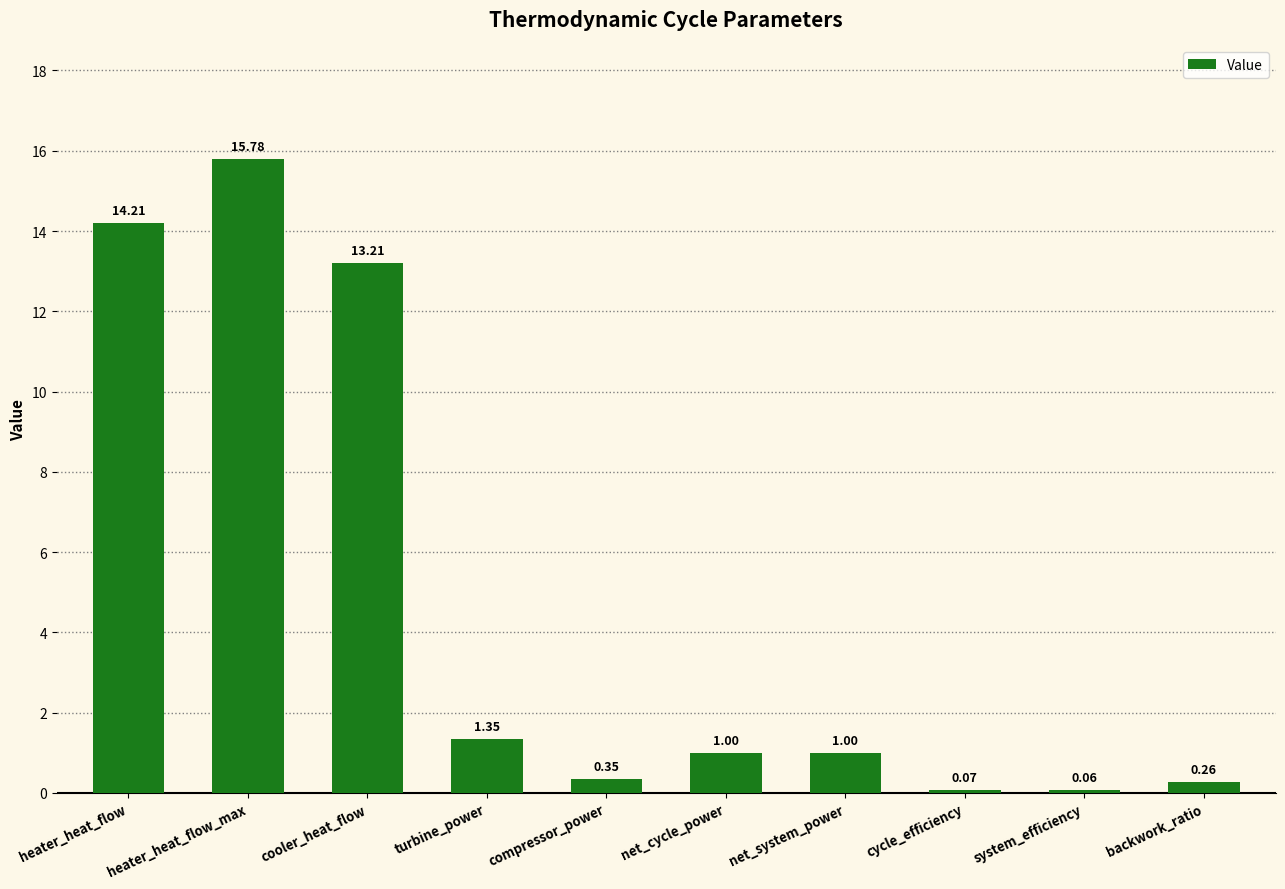

What is the change in value from heater_heat_flow to heater_heat_flow_max?

+1.6